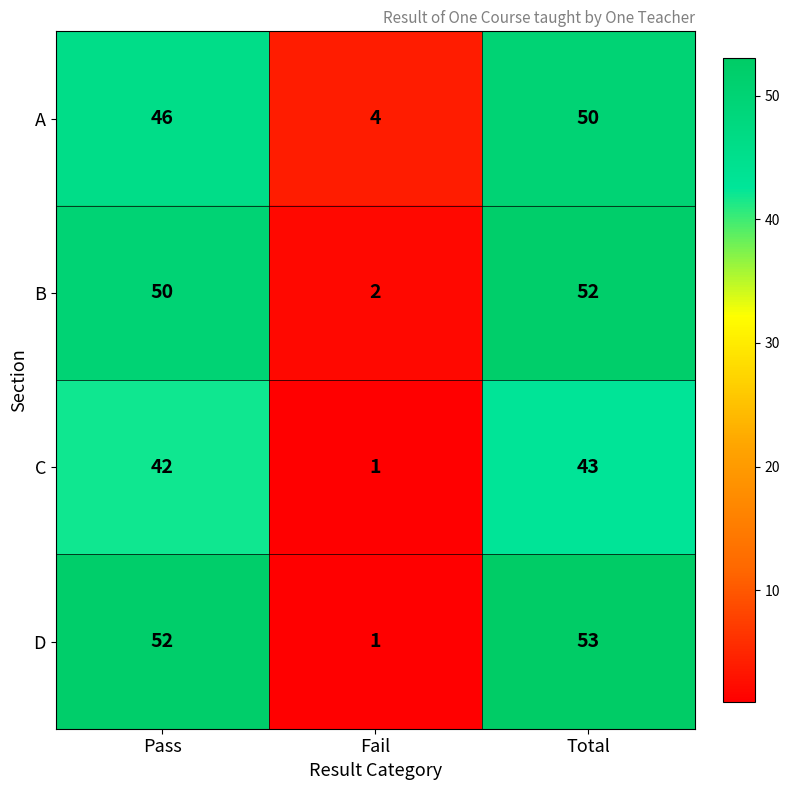

Reading left to right, list all the values displayed in this chart.

A: Pass=46	Fail=4	Total=50
B: Pass=50	Fail=2	Total=52
C: Pass=42	Fail=1	Total=43
D: Pass=52	Fail=1	Total=53